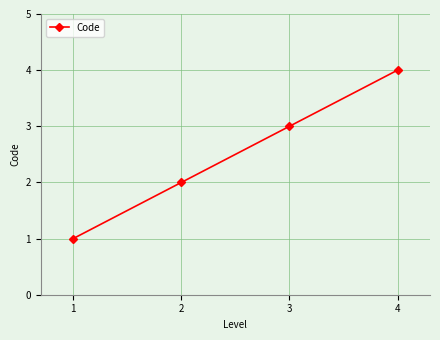

What is the value of the 1st point from the left?

1